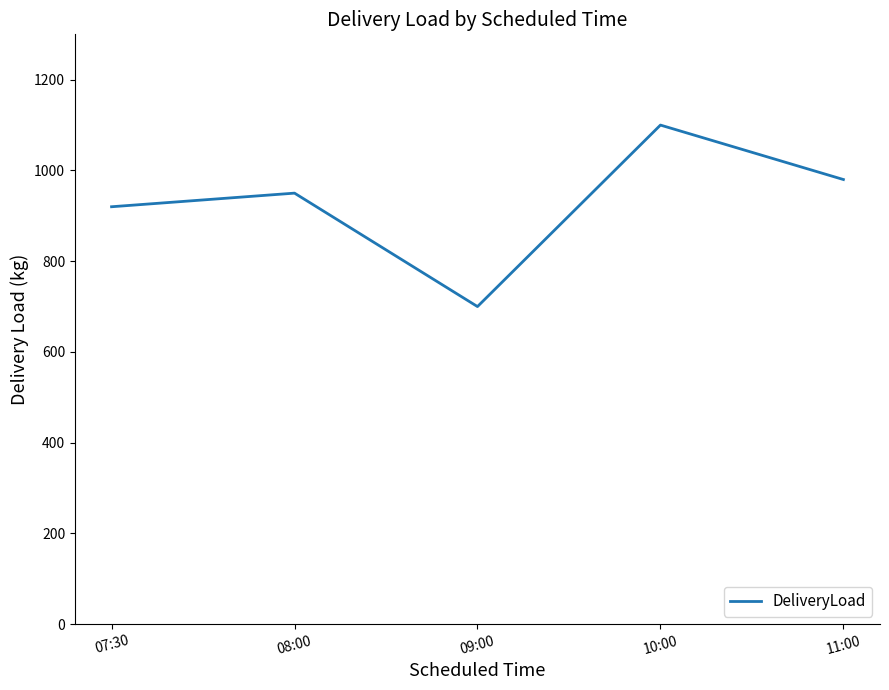

What is the change in value from 09:00 to 10:00?

+400